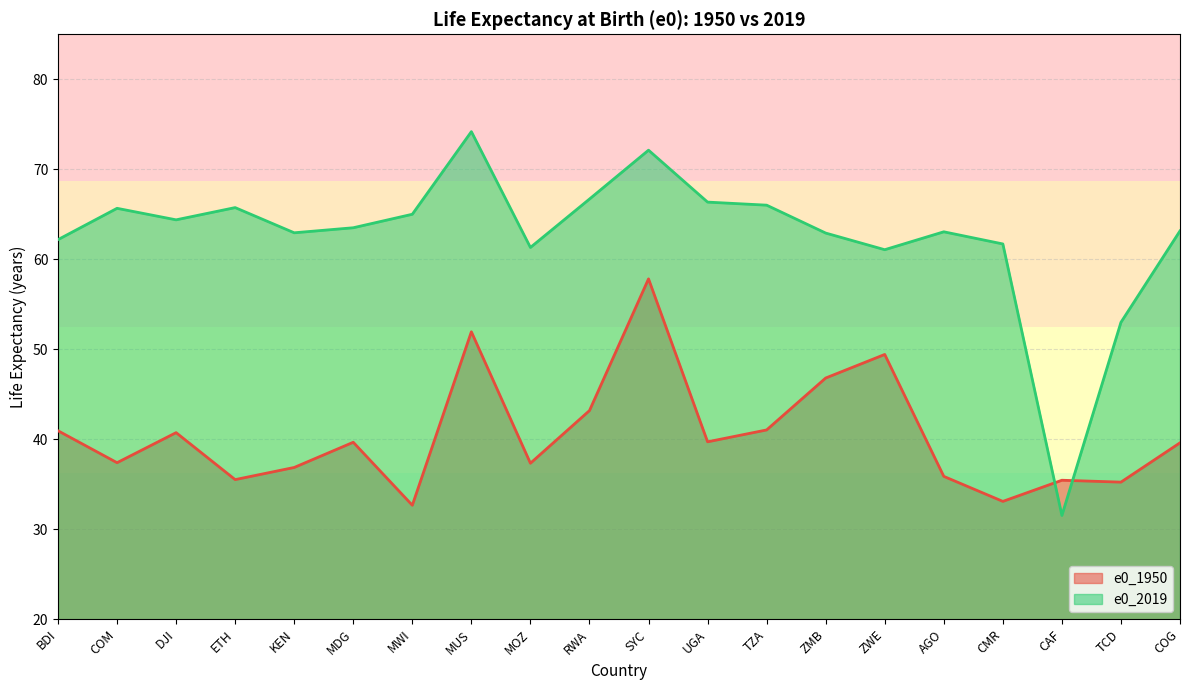

The value of e0_1950 at MUS is 51.9. True or false?

True